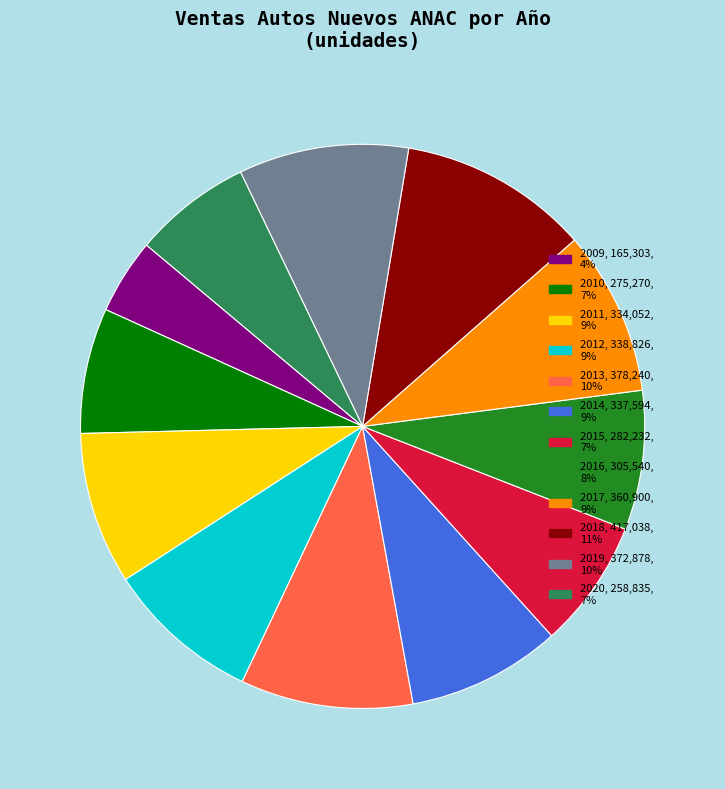

Combined, do 2017 and 2015 account for over 50%?

No